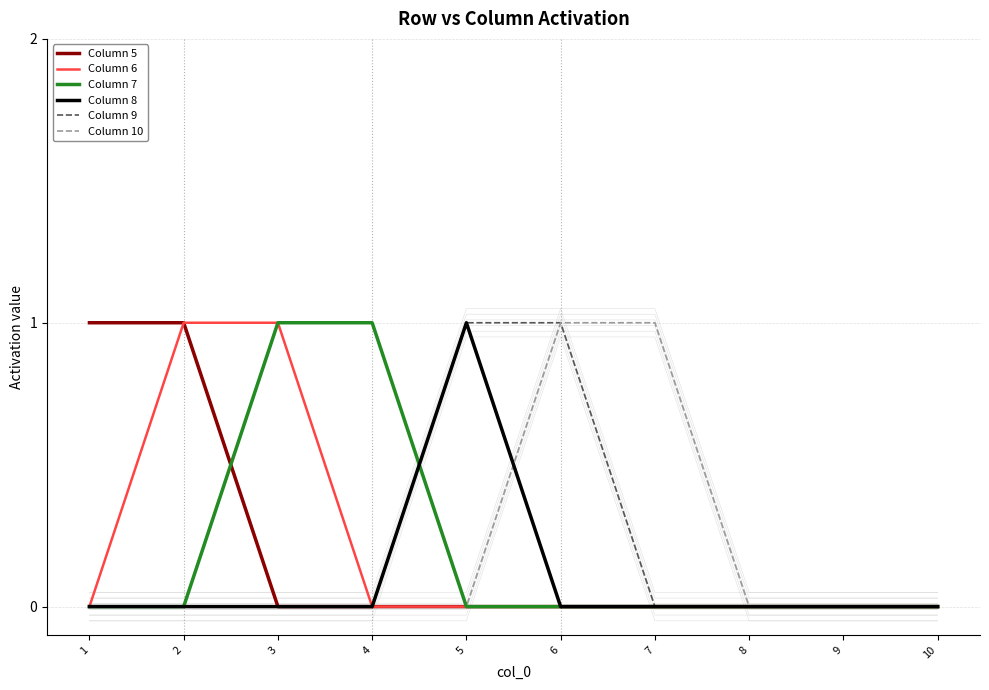

How many positive values does the Column 9 series have?

2